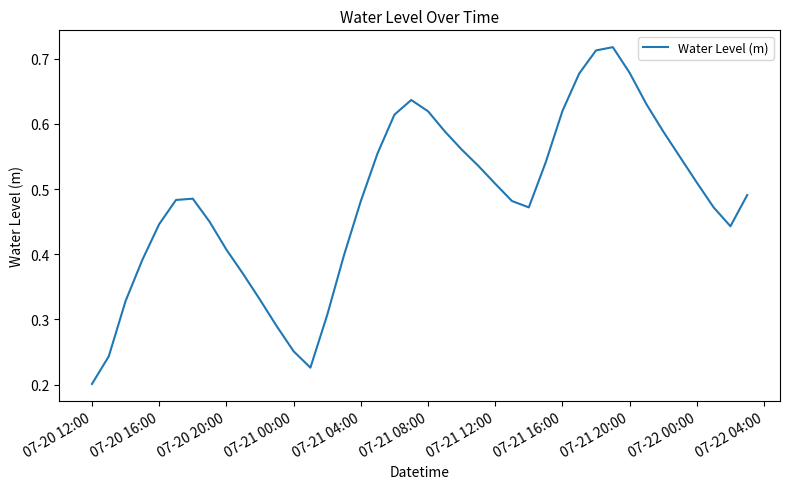

Does the chart display data point markers on the line(s)?

No